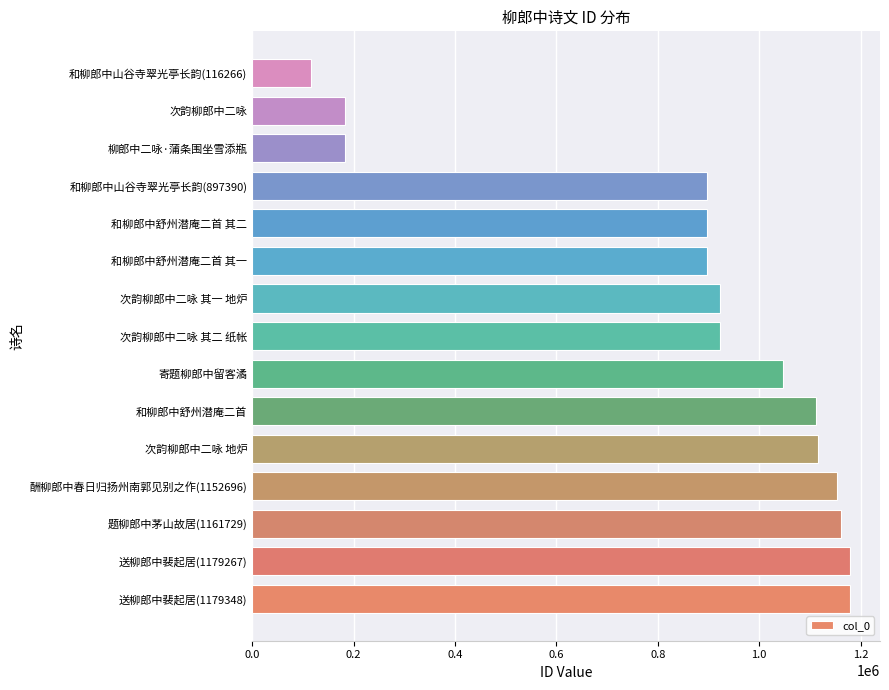

Does the chart contain stacked bars?

No